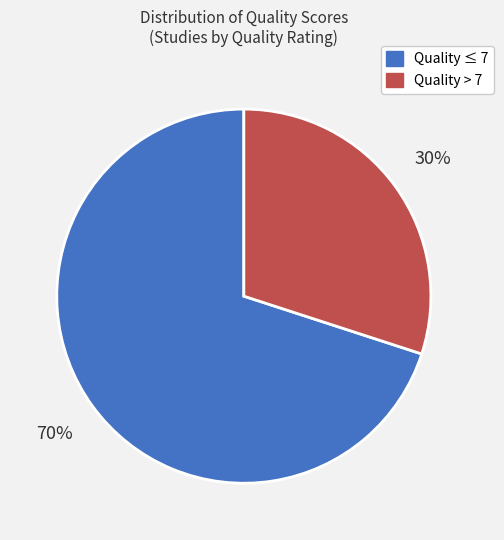

To the nearest percent, what is the average slice percentage?

50%